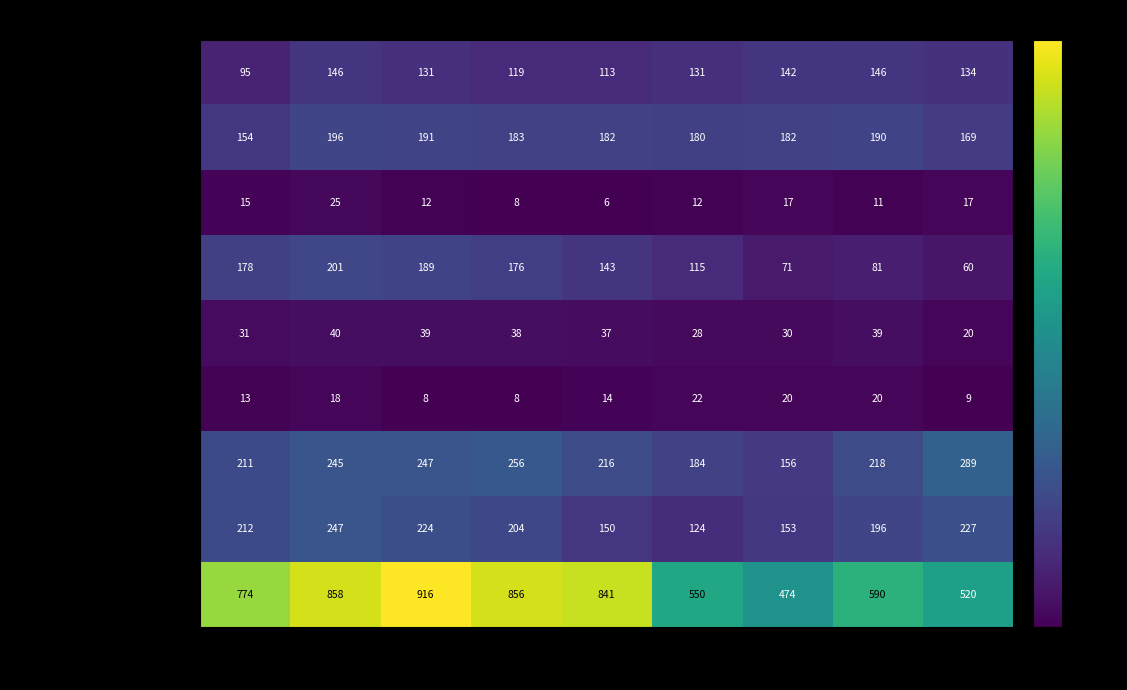

What is the difference between the second highest and second lowest values in the Burglary series?

118